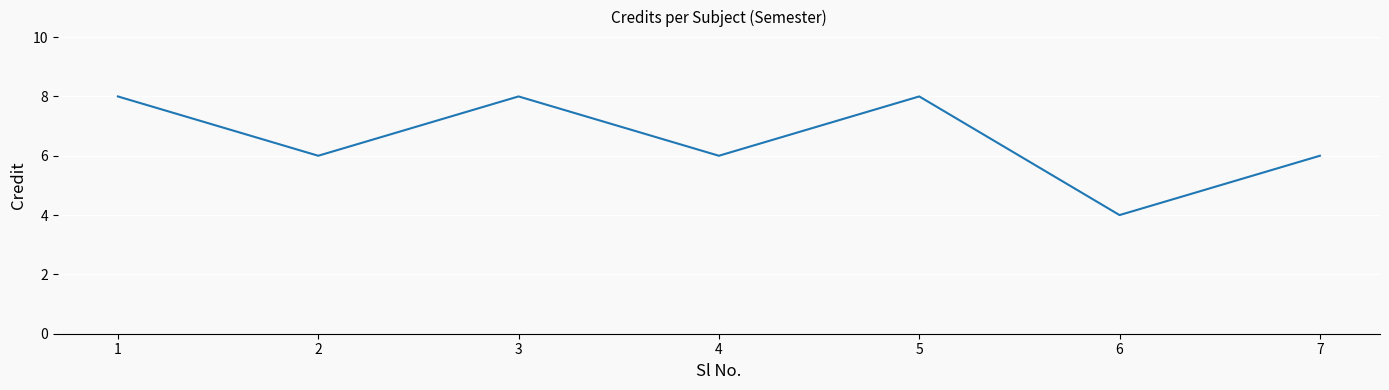

Approximately how many times larger is the value at 2 compared to 7?

1.0